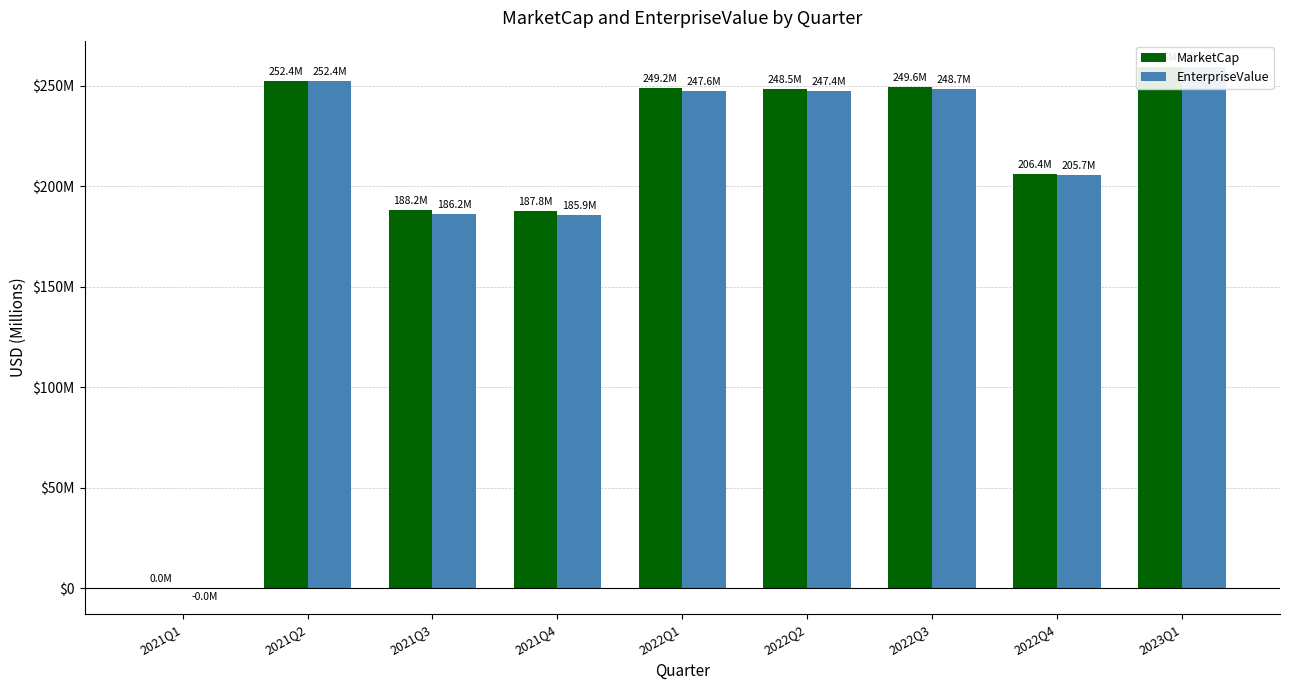

What is the difference between the highest and lowest values at 2022Q2?

1.1